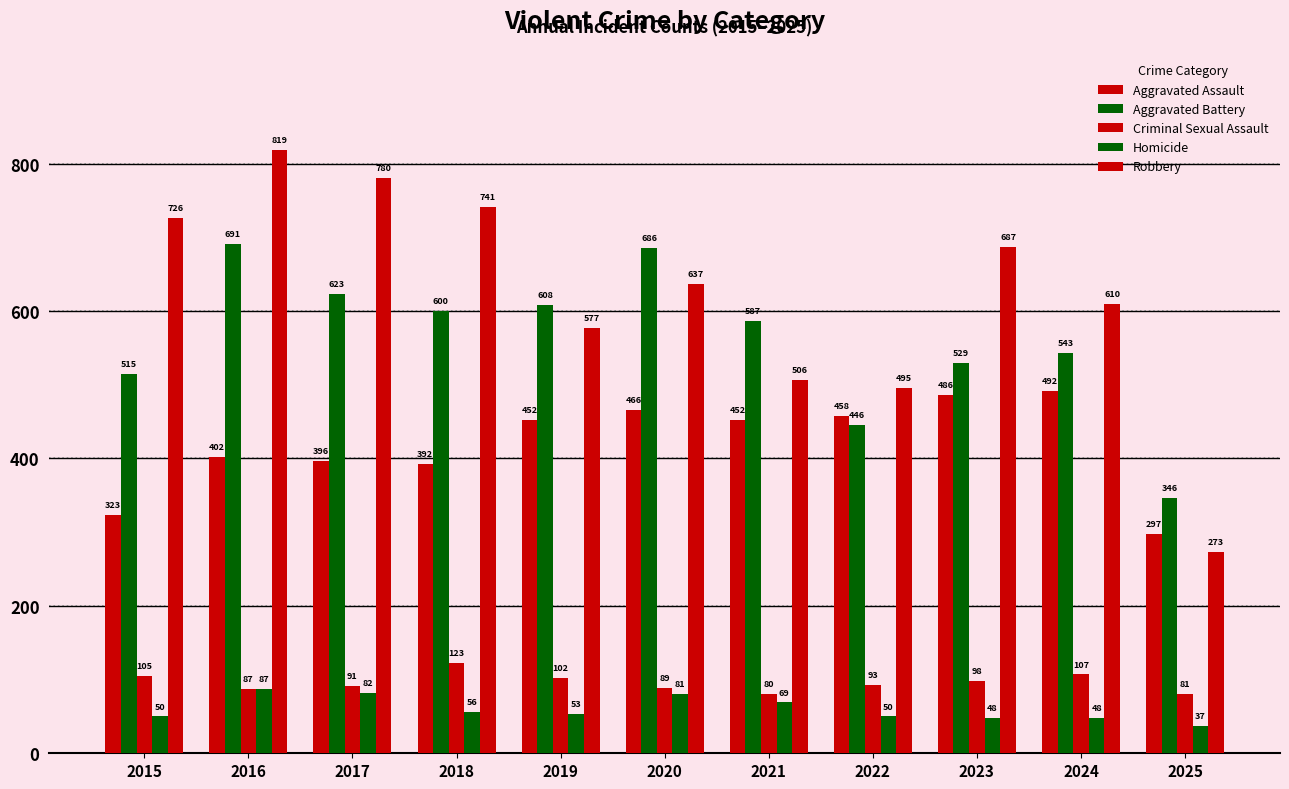

Is it true that Criminal Sexual Assault equals 80 at 2021?

True